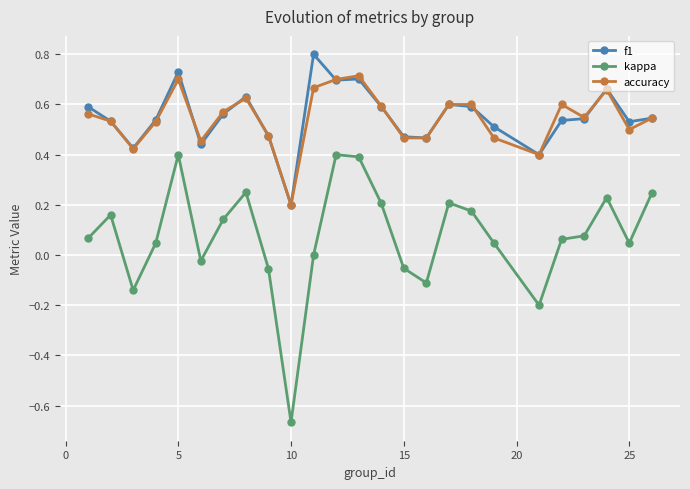

Which series has the widest spread of values?

kappa